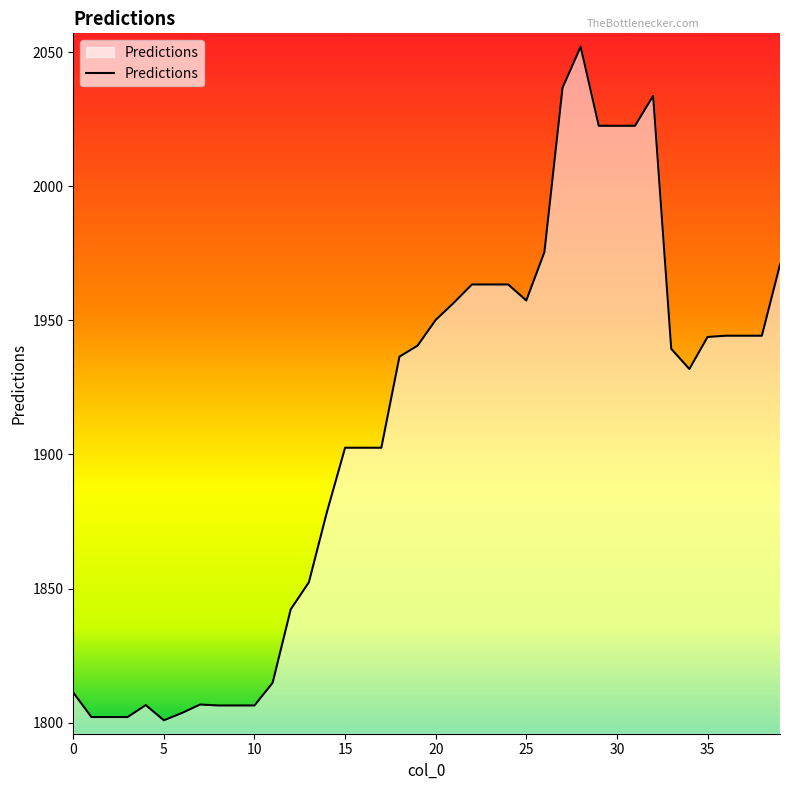

What is the difference between the maximum and minimum values?

251.1